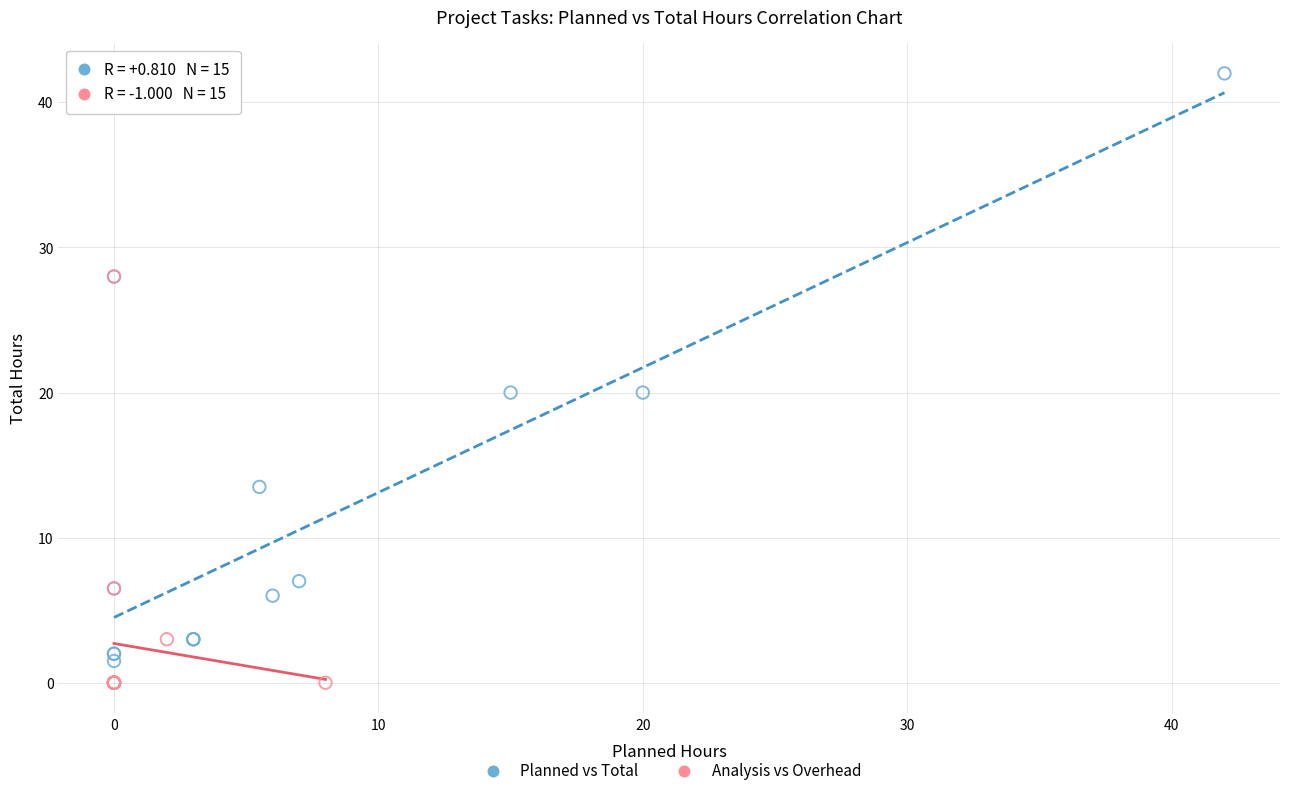

Which series has the widest spread of Y values?

Planned vs Total